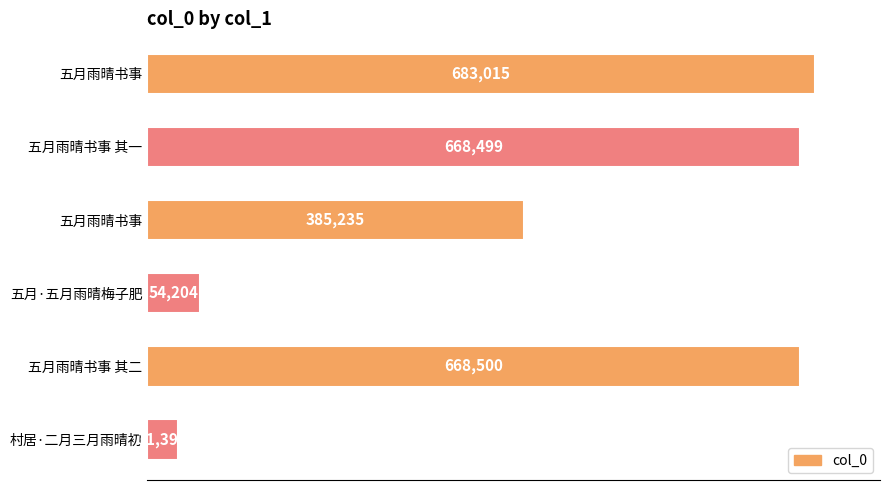

Which category has the lowest value across all series?

村居·二月三月雨晴初